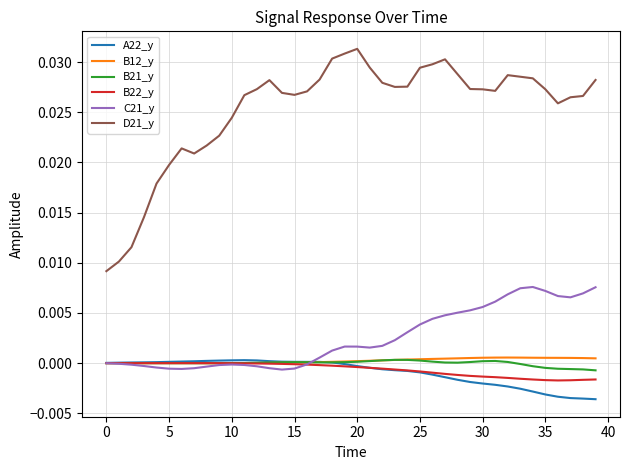

True or false: B21_y and D21_y cross at least once.

False